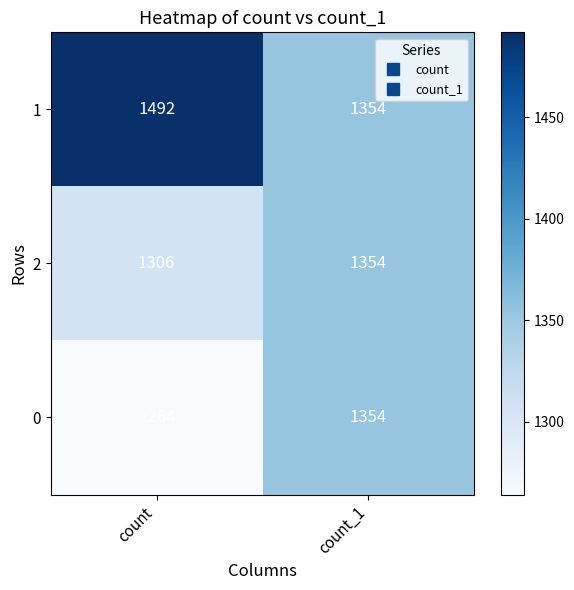

Is the value of 2 at count greater than the value of 1 at count_1?

No